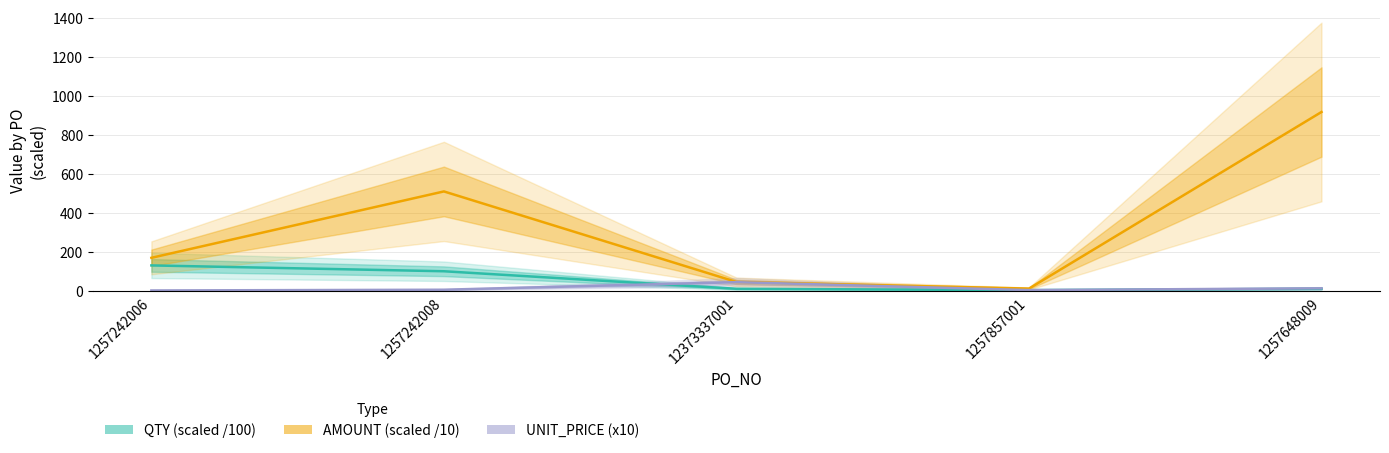

Reading left to right, transcribe all the data shown in this chart.

QTY (scaled /100): 130.0	100.0	10.0	3.0	10.0
AMOUNT (scaled /10): 169.0	510.0	45.0	11.0	918.0
UNIT_PRICE (x10): 1.3	5.1	44.0	3.2	12.3